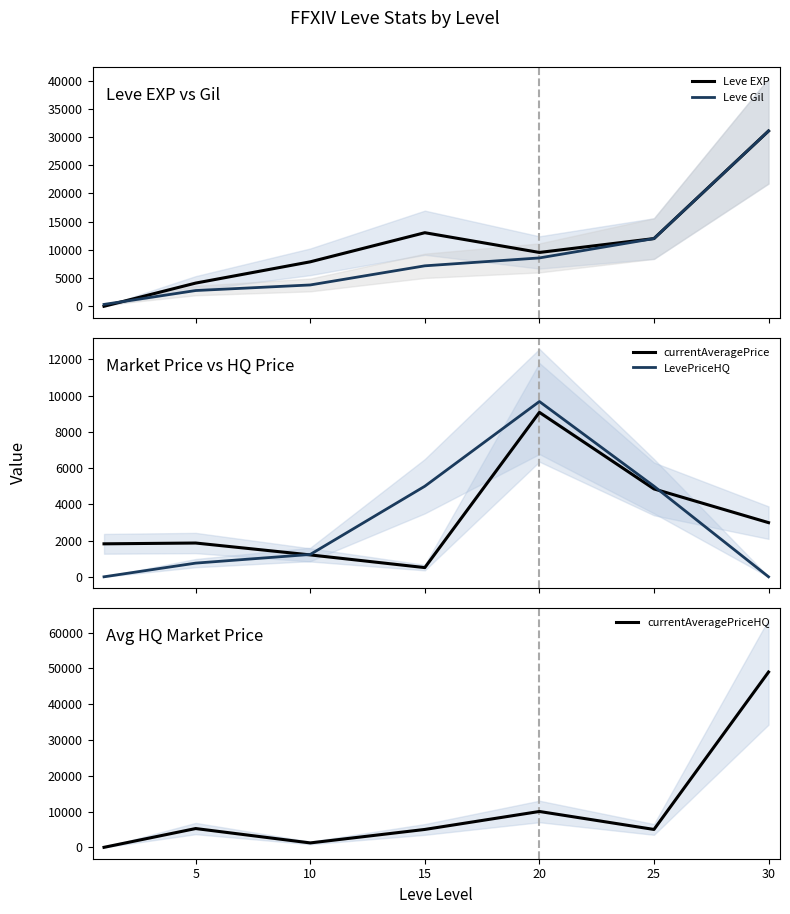

The value of Leve Gil at 10 is 3780. True or false?

True